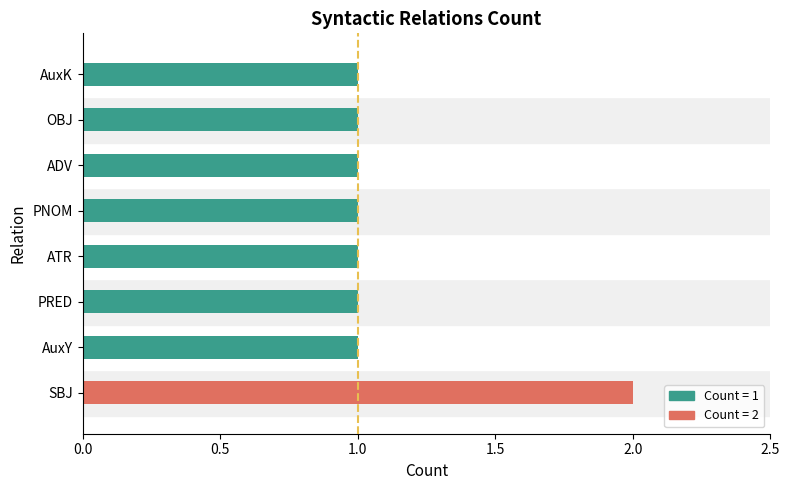

What is the maximum value shown in the chart?

2